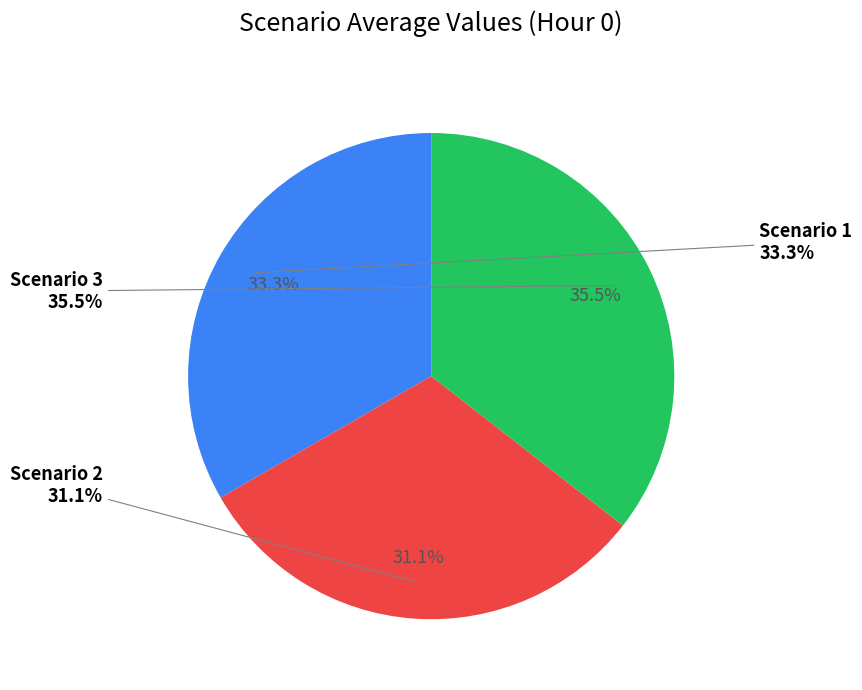

What percentage do Scenario 1 and Scenario 2 together represent?

64.5%